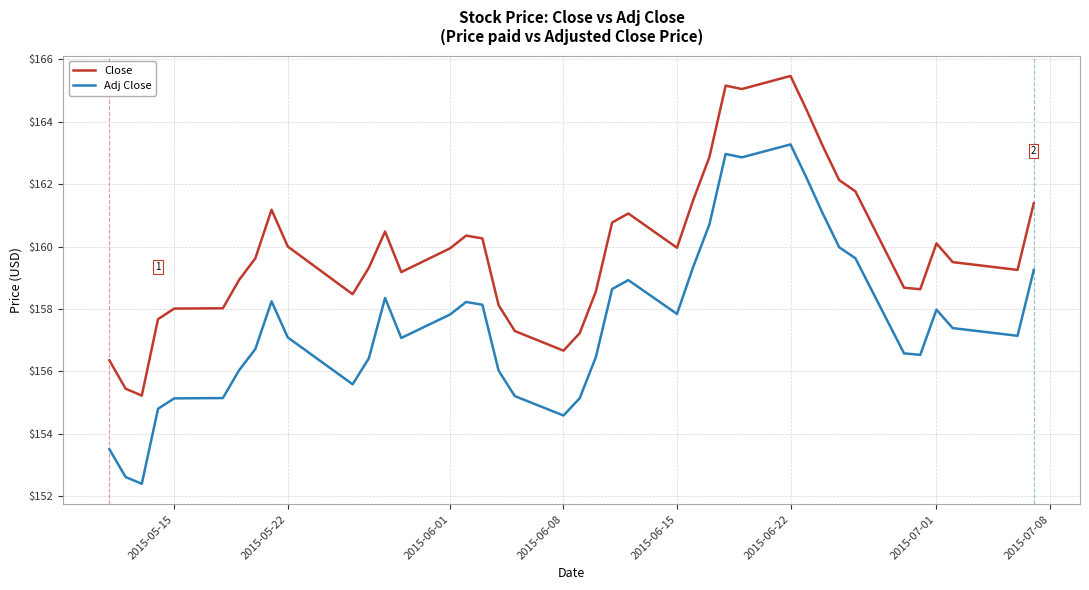

What is the smallest value displayed?

152.4